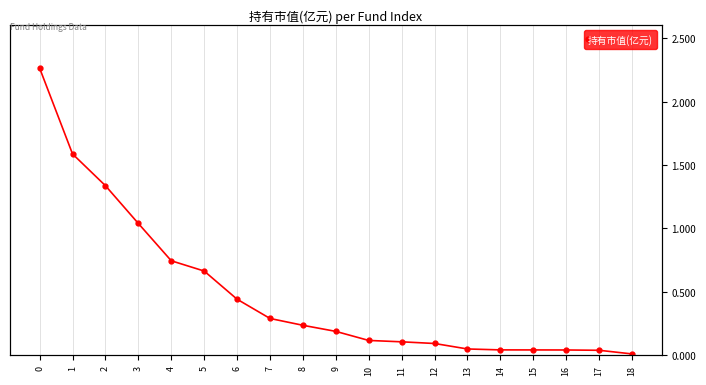

Where is the data nearest to the value 1?

3